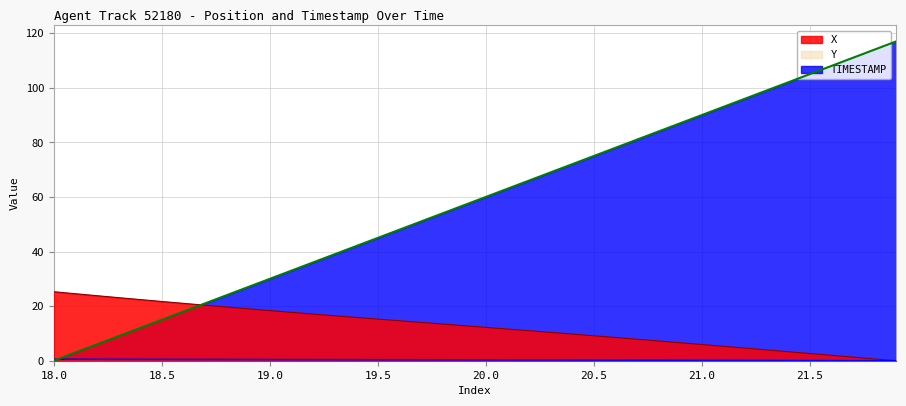

True or false: X and TIMESTAMP intersect in this chart.

True